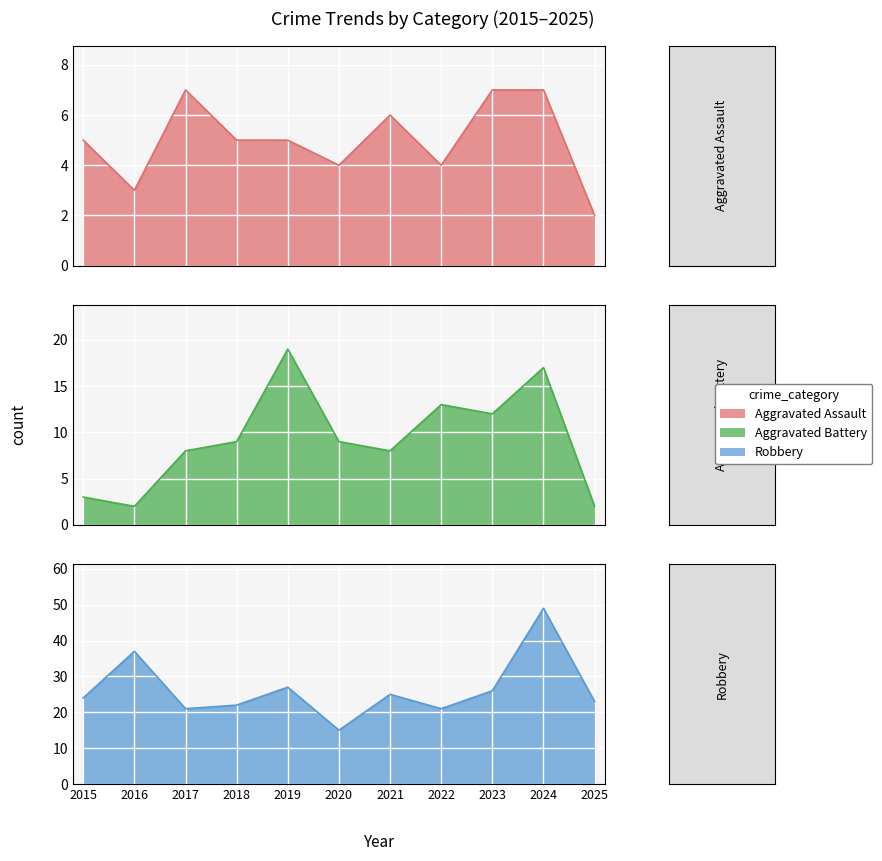

Which category has the lowest value across all series?

2025